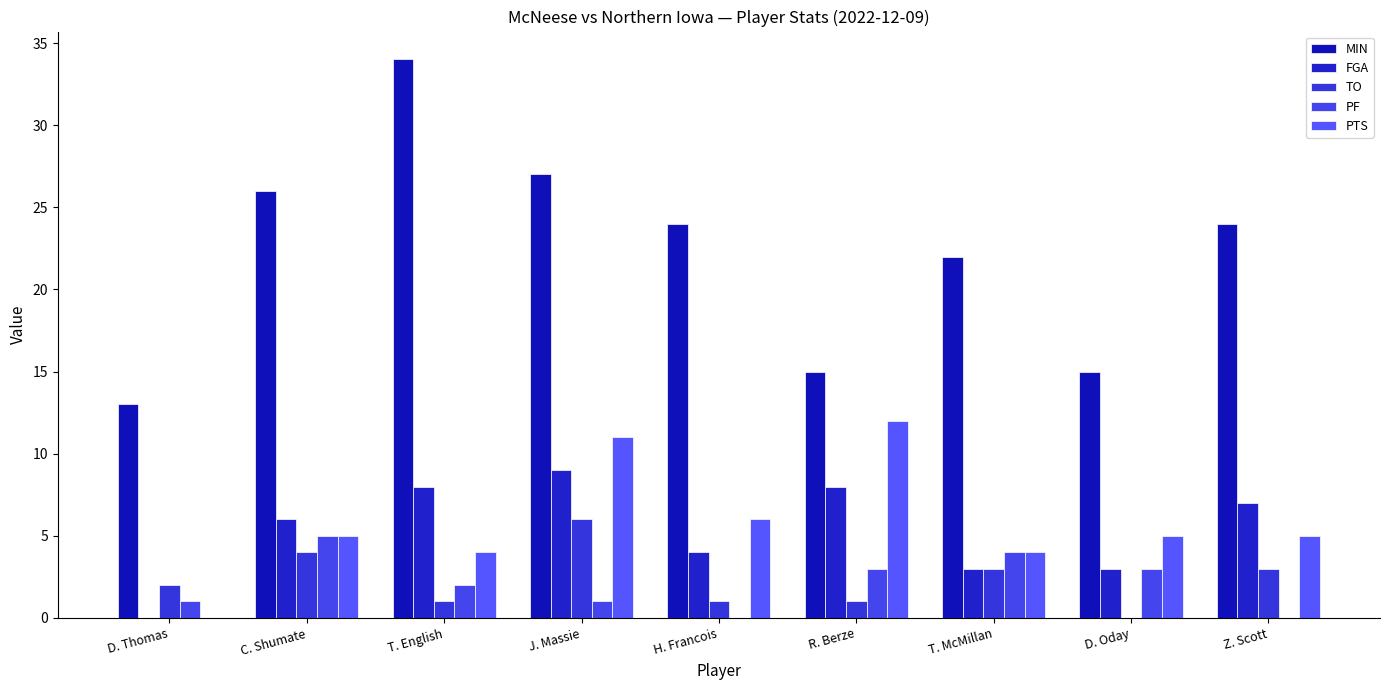

Which series has the largest total across all categories?

MIN